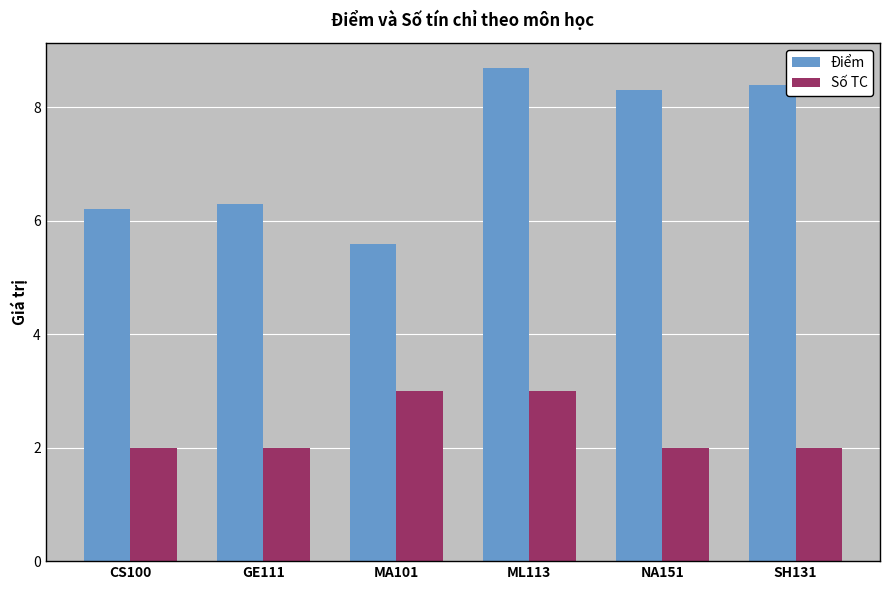

Which series has the largest total across all categories?

Điểm